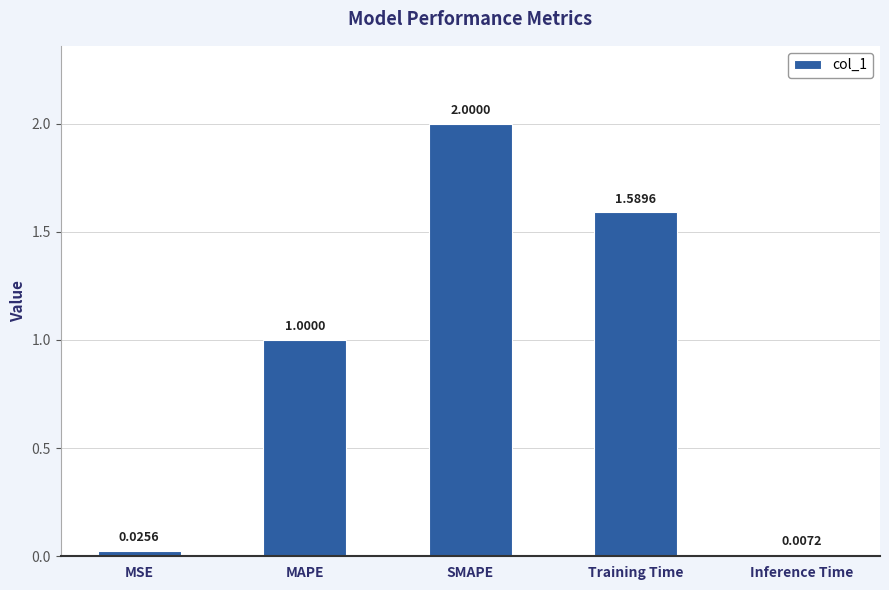

What is the label of the 1st bar from the right?

Inference Time